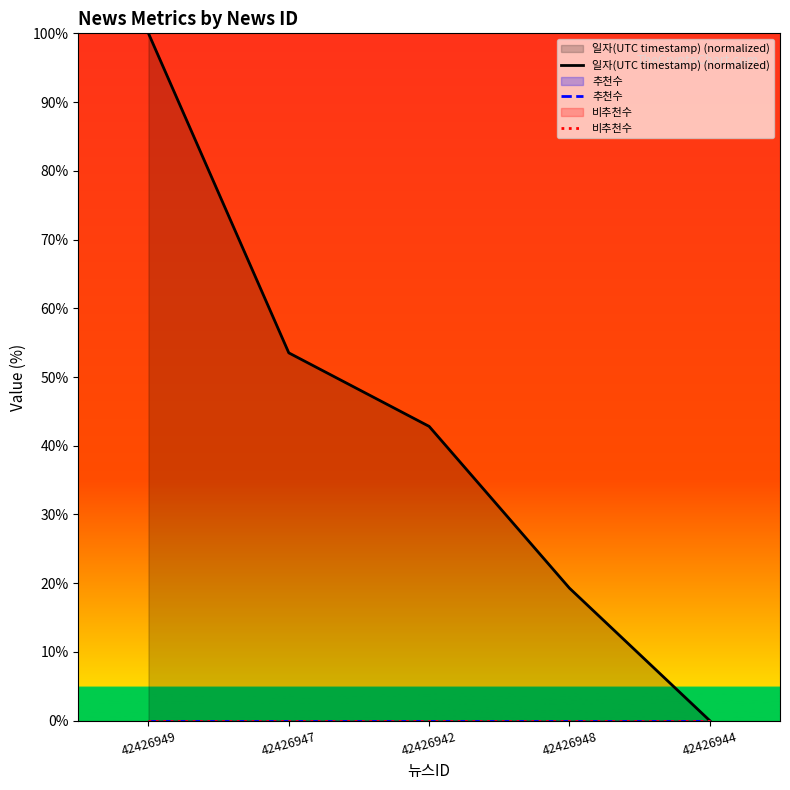

Rank the categories by 비추천수 value from highest to lowest.

42426949, 42426947, 42426942, 42426948, 42426944